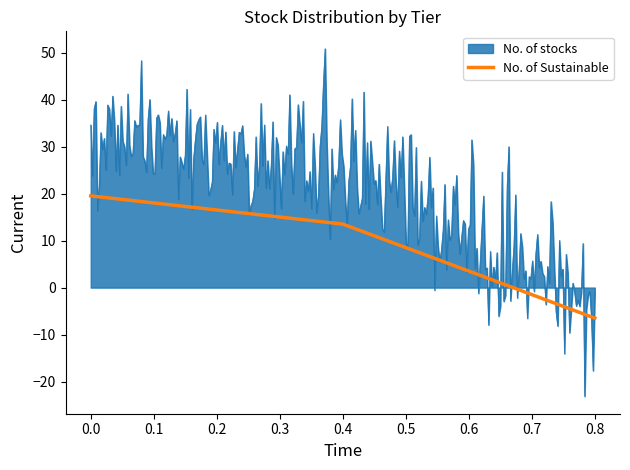

List the series in order of their overall mean, lowest first.

No. of Sustainable, No. of stocks